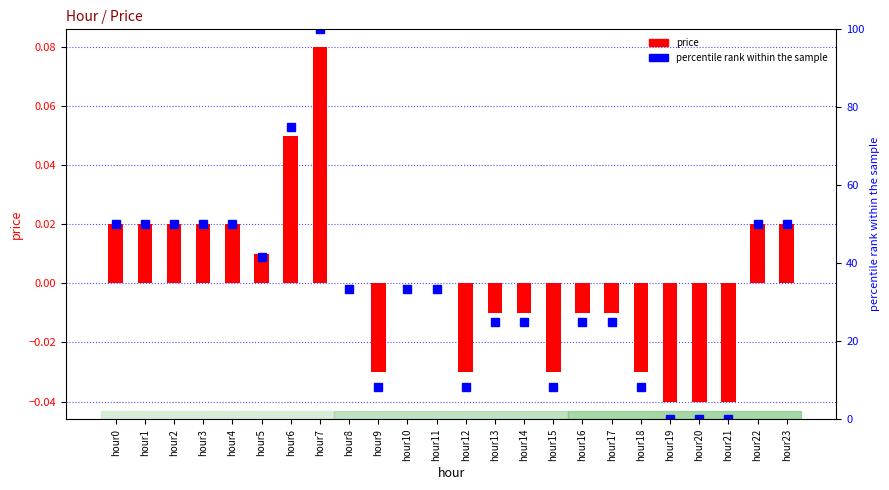

Does the chart contain any negative values?

Yes